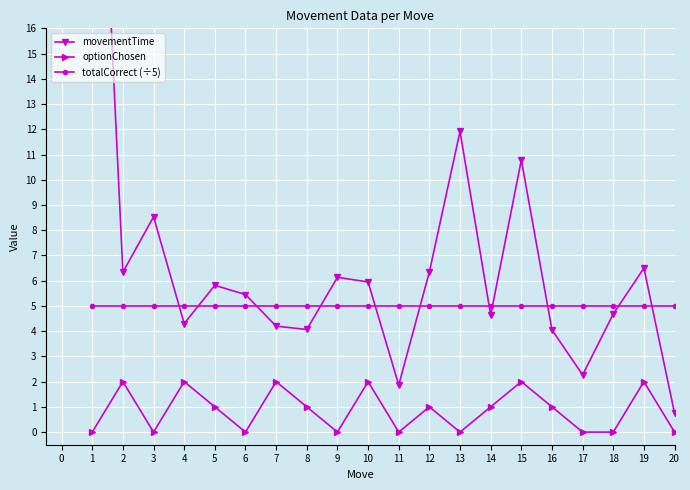

The value of optionChosen at 14 is 0.4. True or false?

False